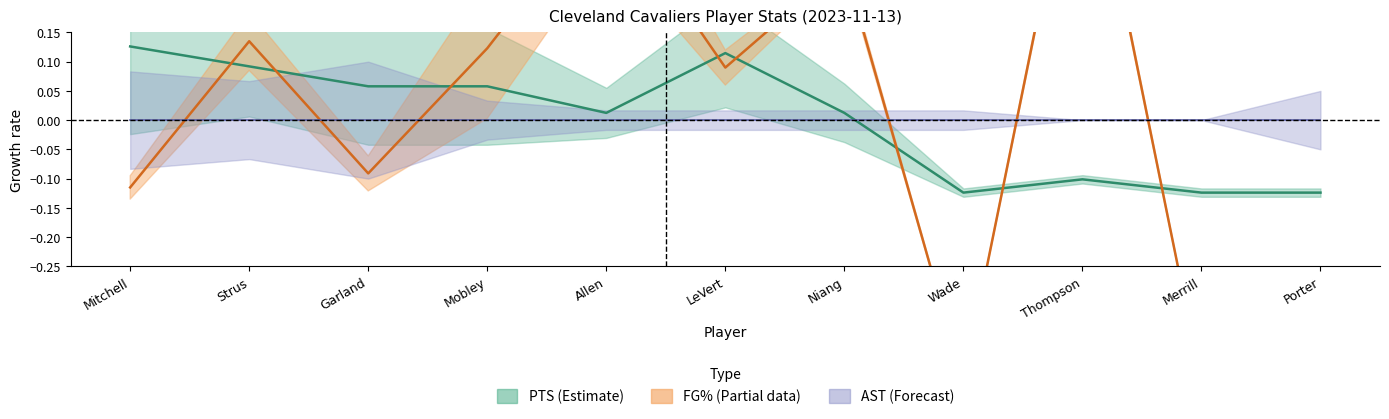

Rank the series by their maximum value, from highest to lowest.

FG% (centered), PTS (normalized), AST center